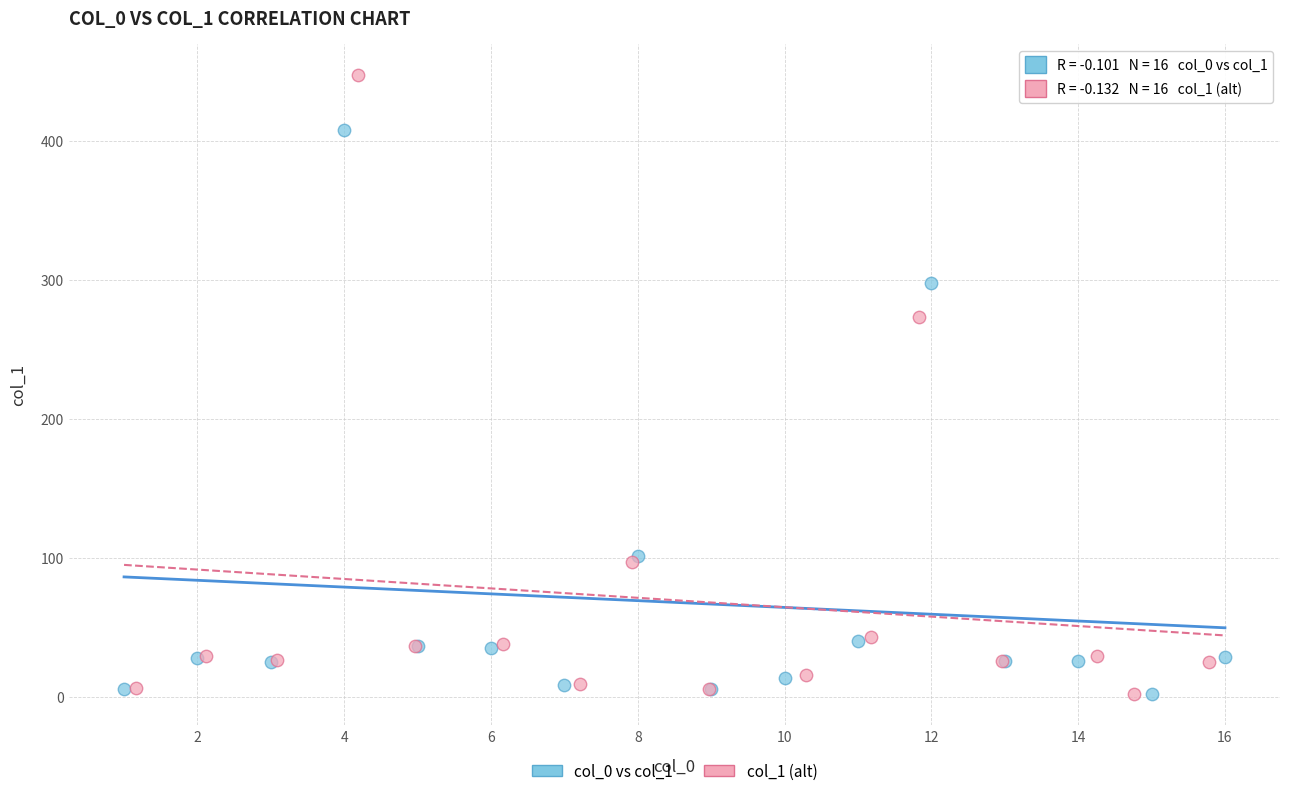

Which series reaches the maximum Y coordinate?

col_1 (alt)